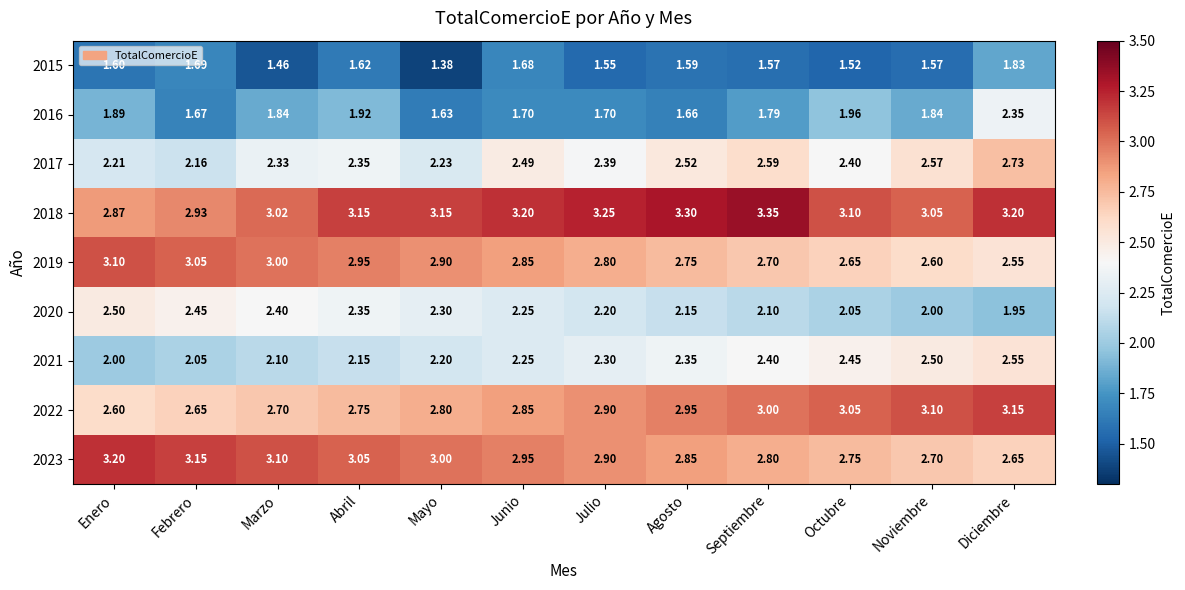

At which label does 2018 reach its minimum?

Enero